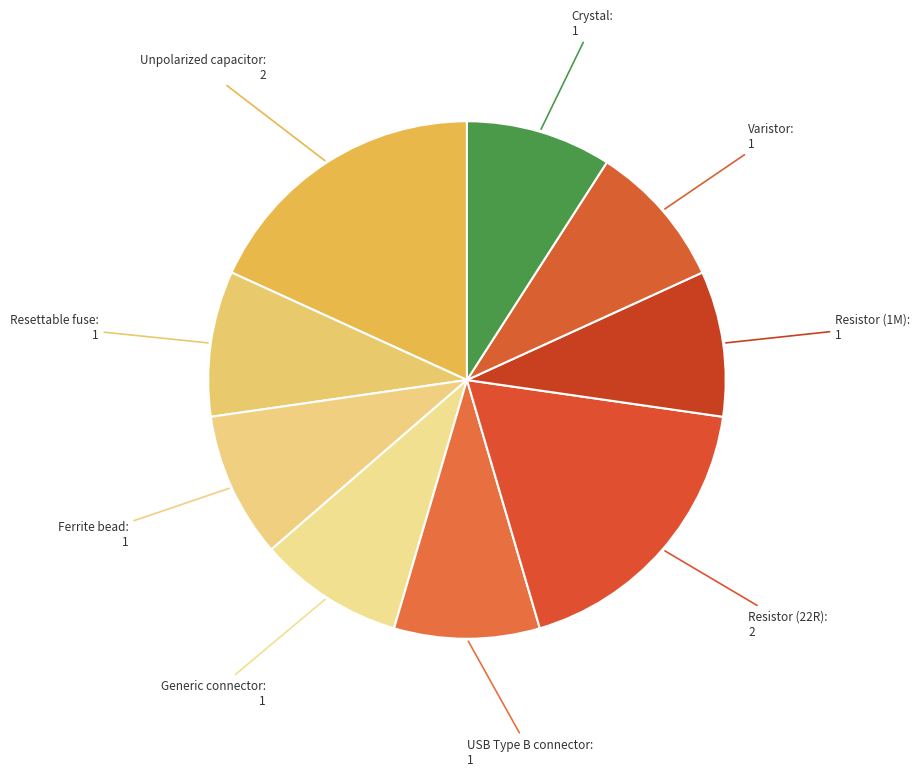

Does any single category account for the majority?

No